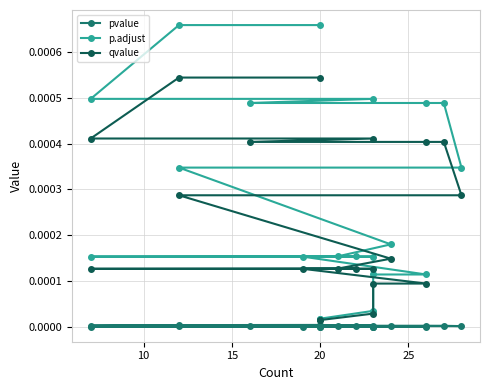

True or false: pvalue and qvalue cross at least once.

False